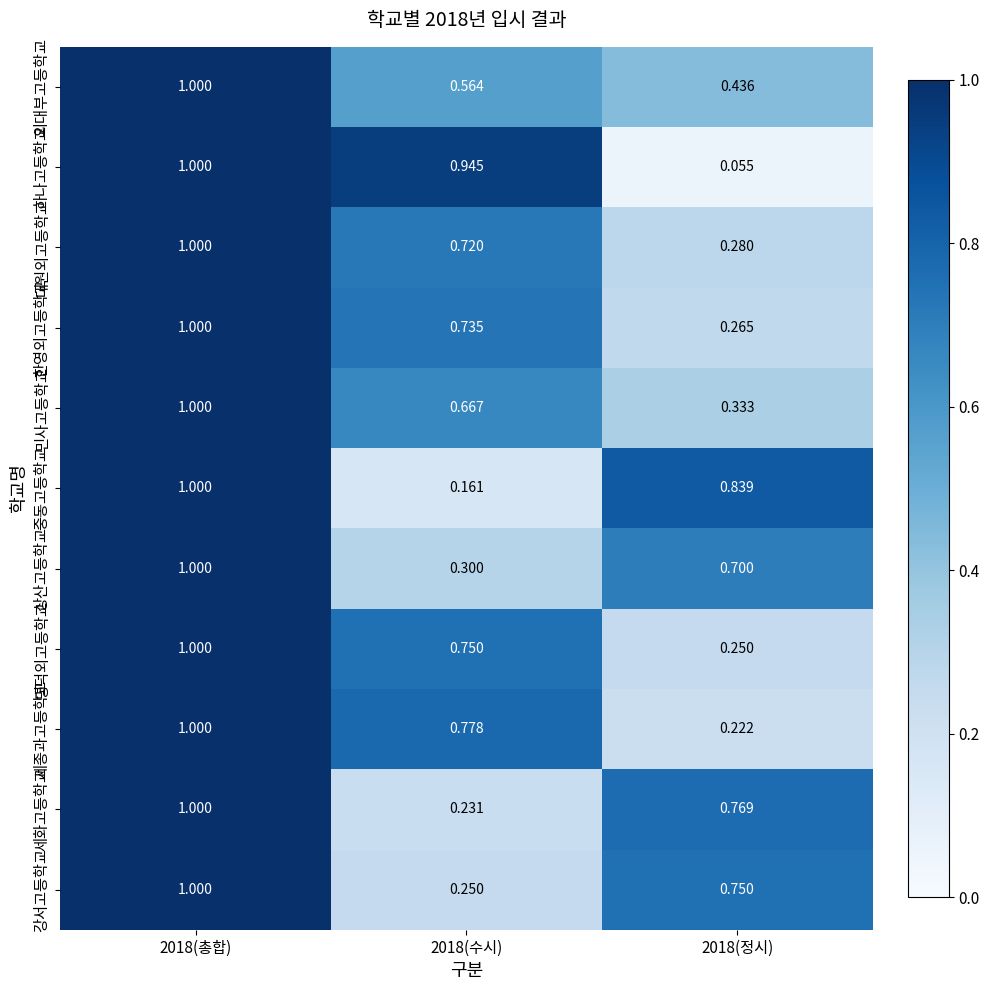

Between 2018(수시) and 2018(정시), which series saw the biggest shift?

하나고등학교